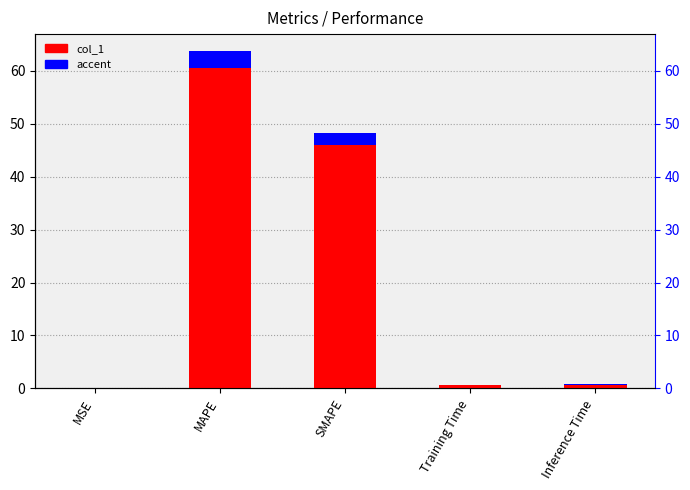

Rank the series by their average value, from highest to lowest.

col_1, accent